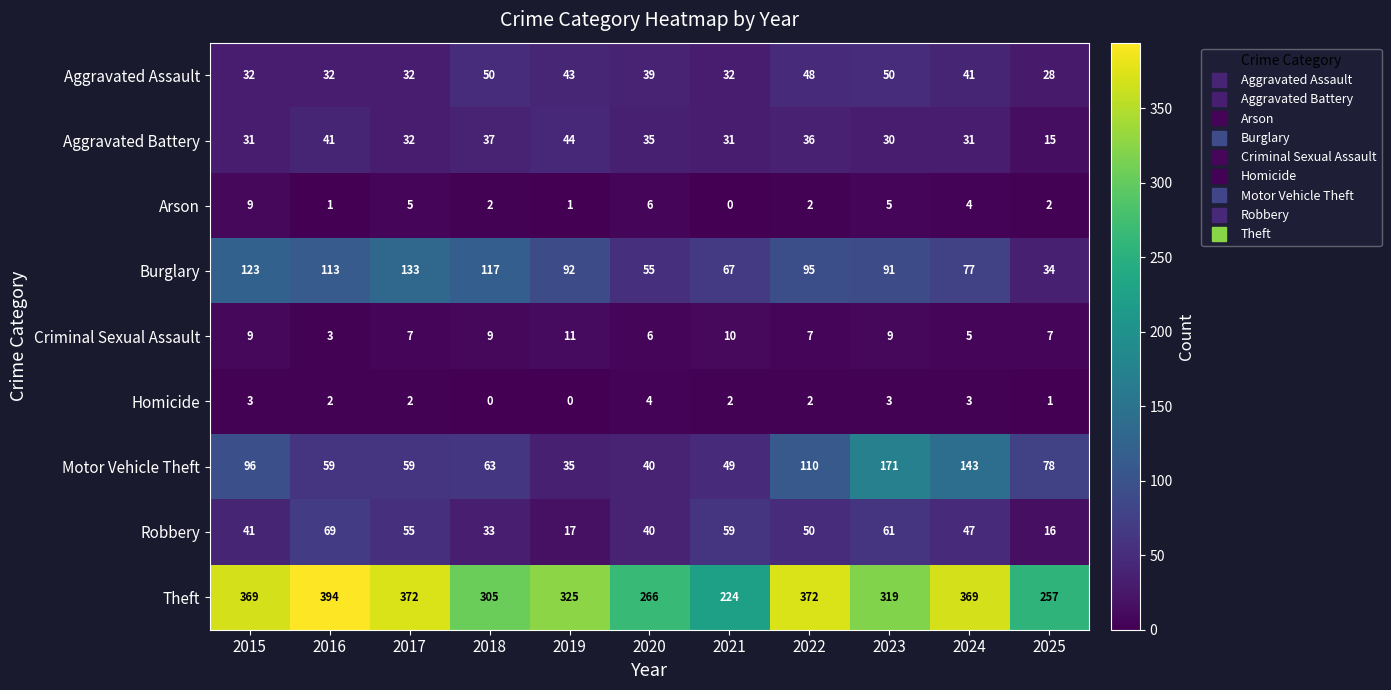

Which series changed the most between 2021 and 2025?

Robbery